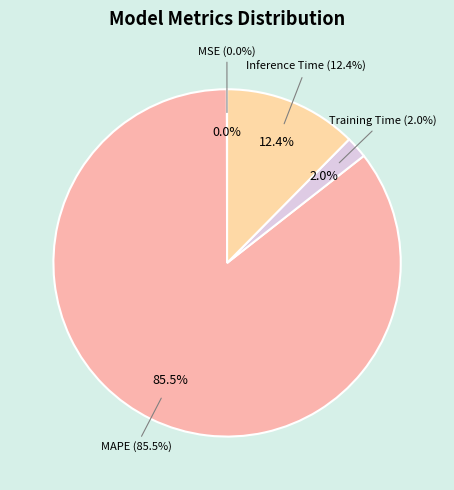

To the nearest percent, what percentage of the pie is Training Time?

2%